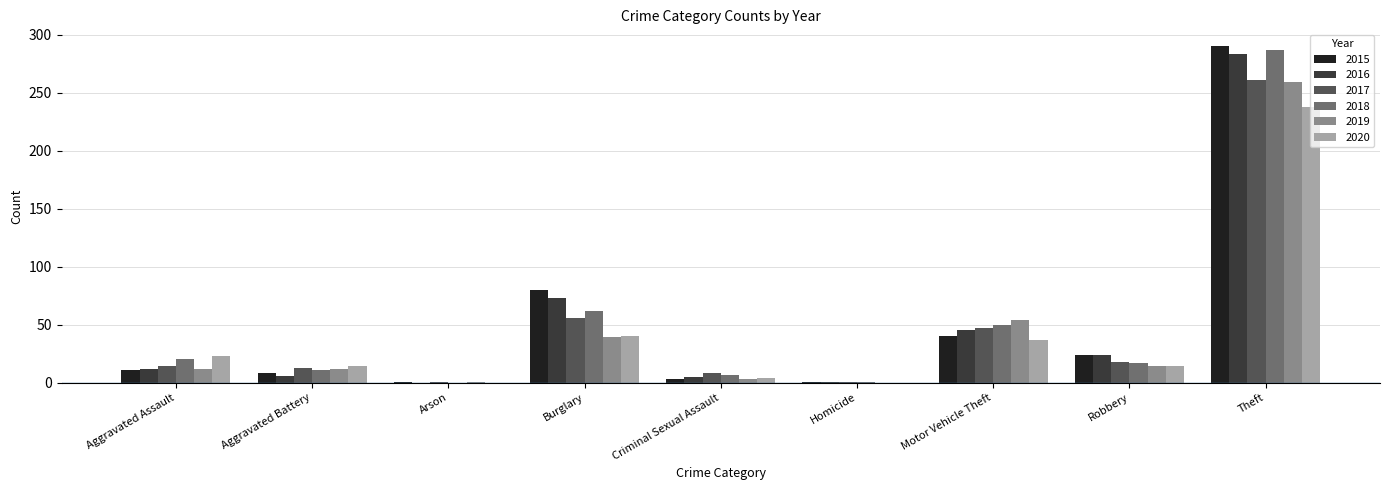

Which label corresponds to the largest value in the chart?

Theft